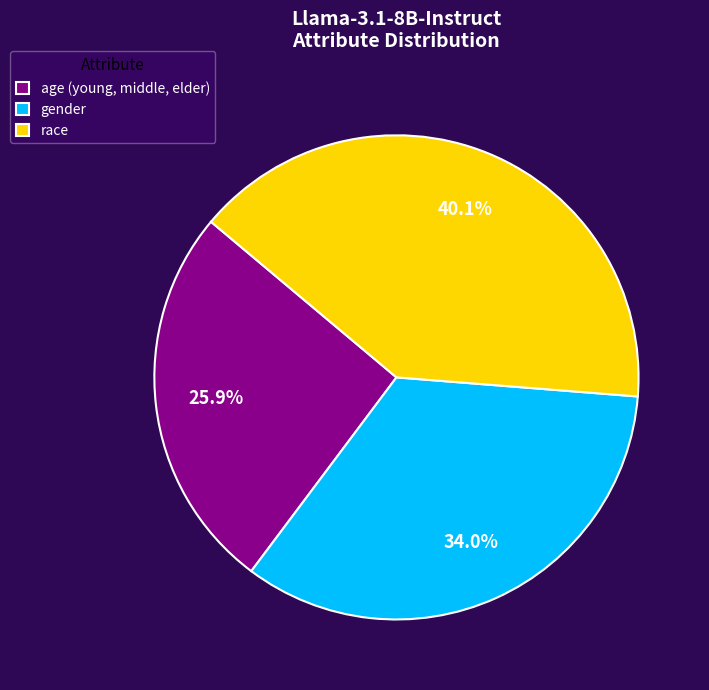

Does gender account for over 50% of the chart?

No